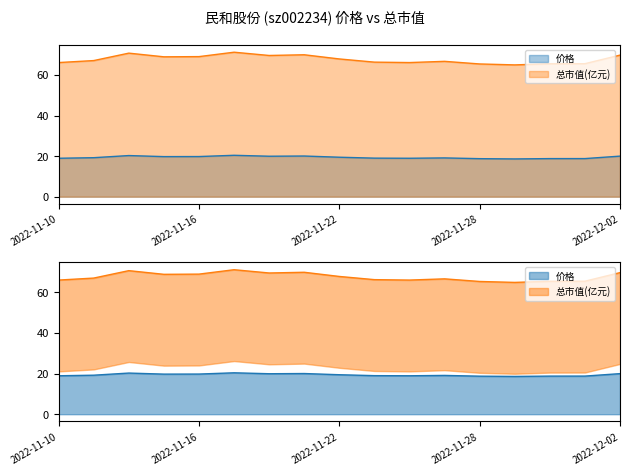

What are all the series names shown in the legend?

价格, 总市值(亿元)